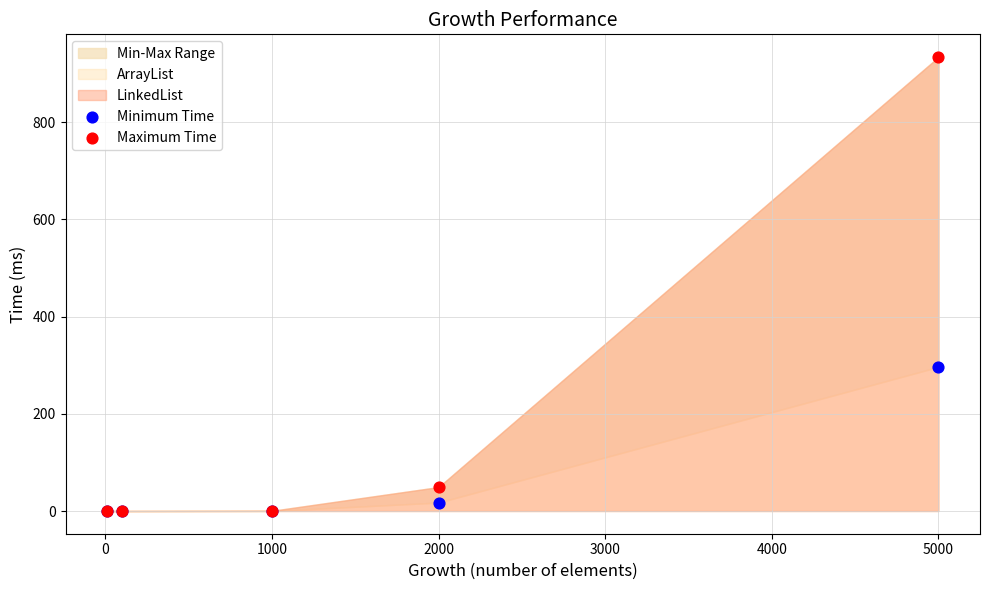

Across all series, what Y value is closest to 466?

296.4